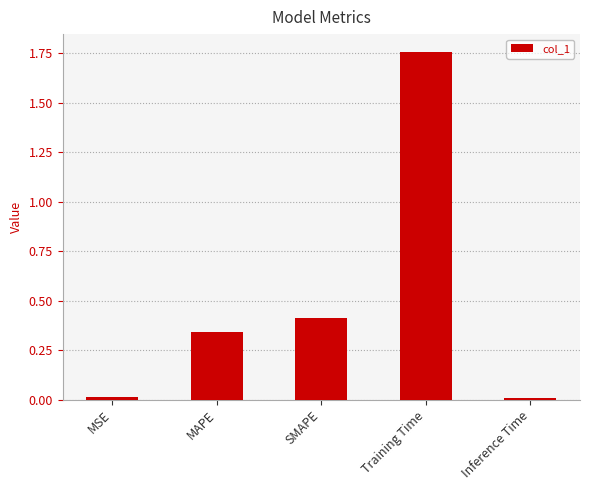

Which has a higher value, Training Time or MSE?

Training Time